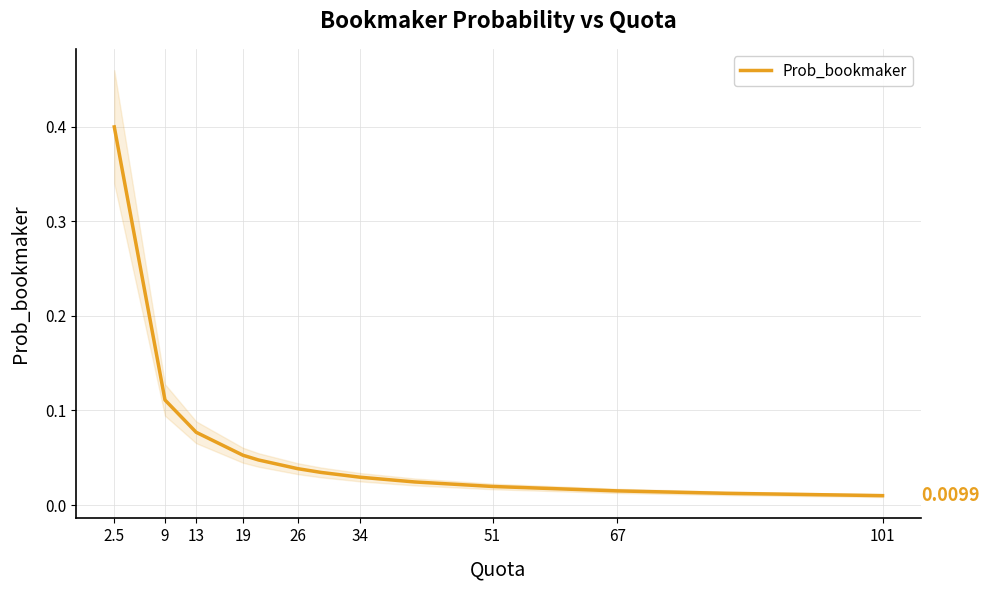

Which has a higher value, 67 or 13?

13